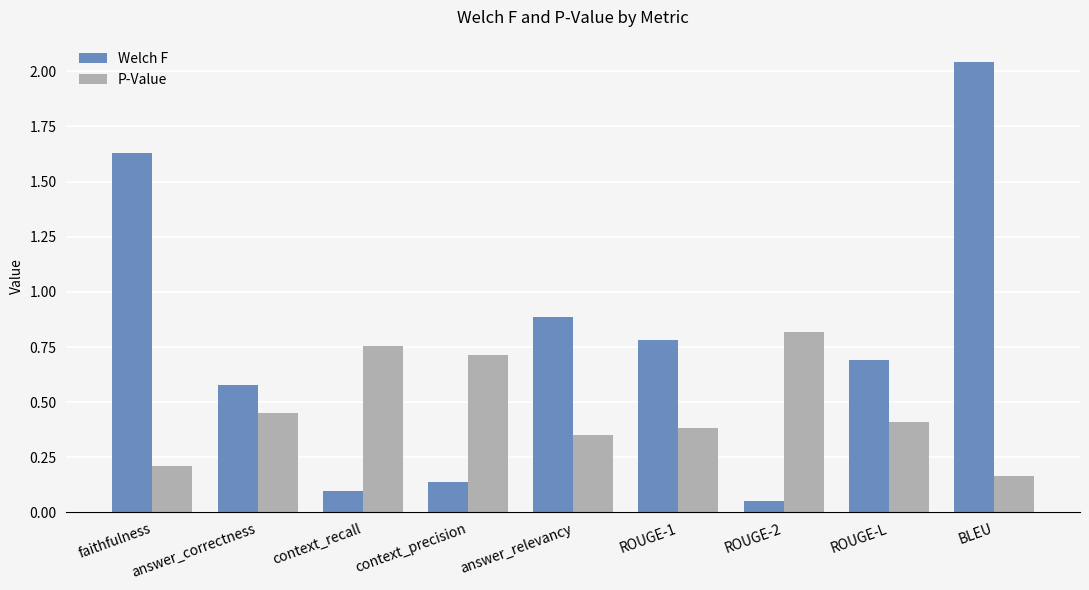

At which category is the sum across all series the highest?

BLEU